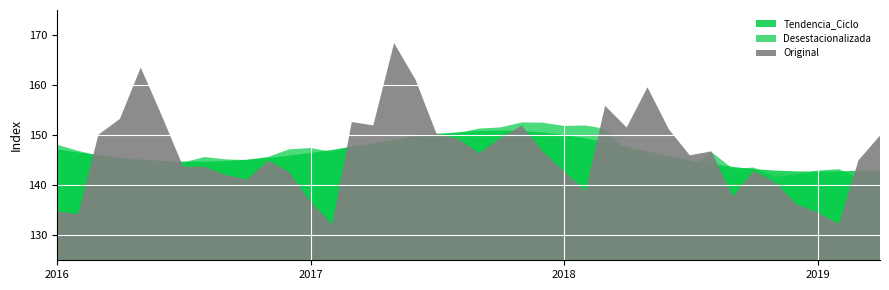

After their last crossing, which series has the higher values: Tendencia_Ciclo or Original?

Original